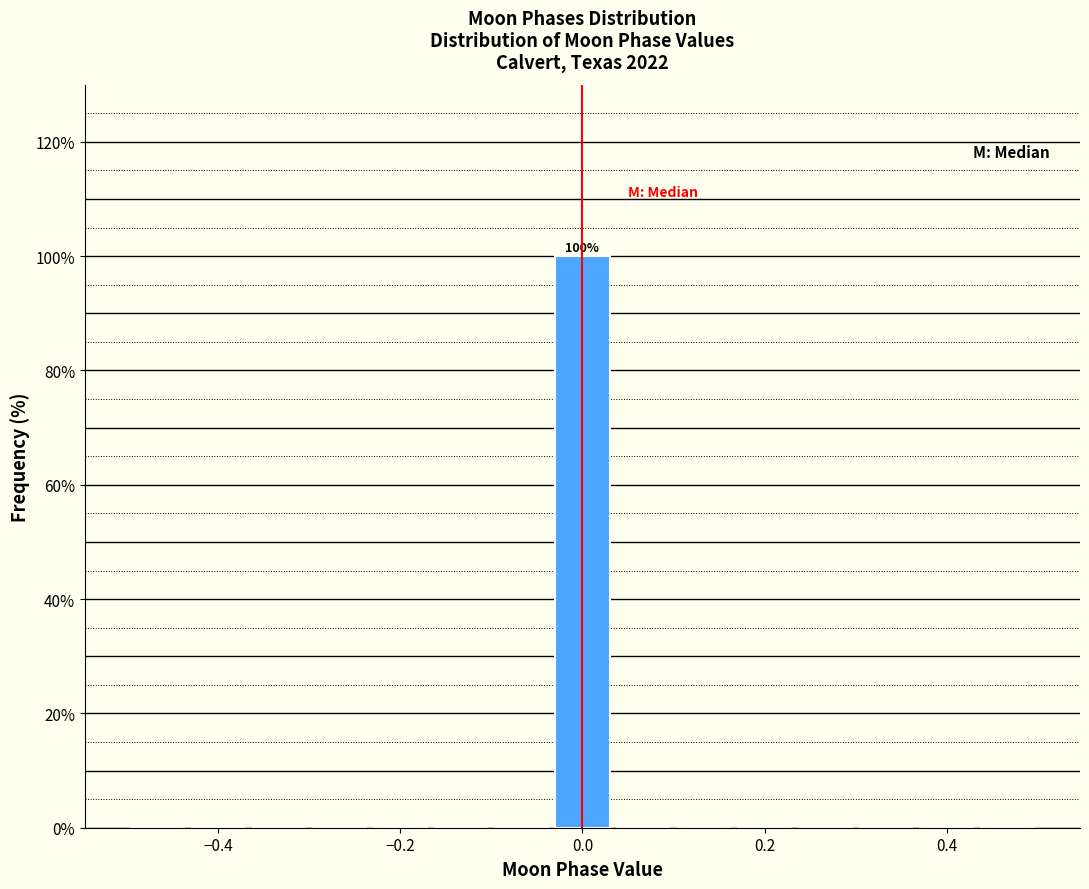

Around what value on the x-axis is the tallest bar? Give the approximate position of its centre, as read against the axis.

0.00